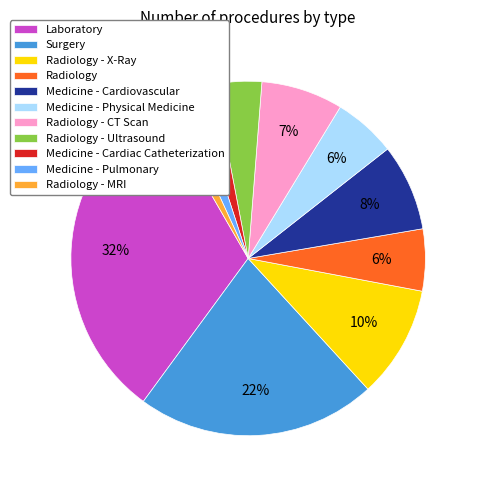

Does any single category account for the majority?

No